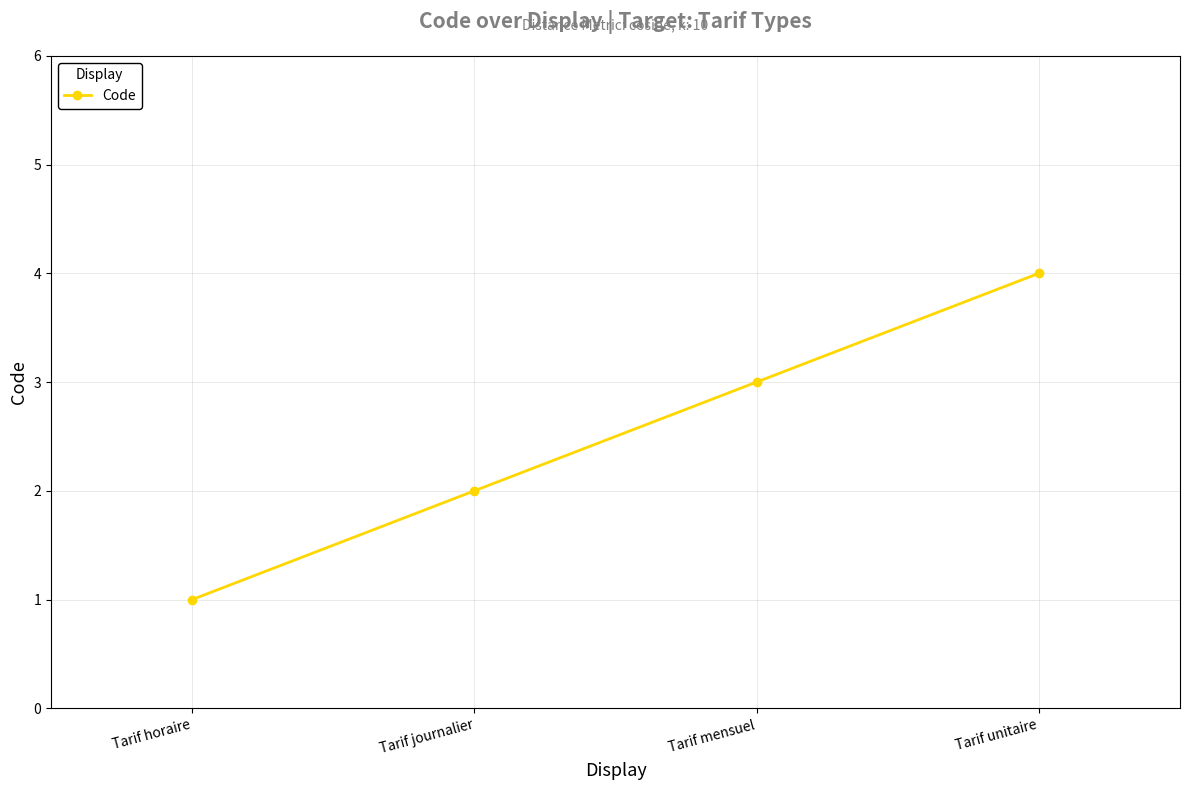

How many series are shown in this chart?

1